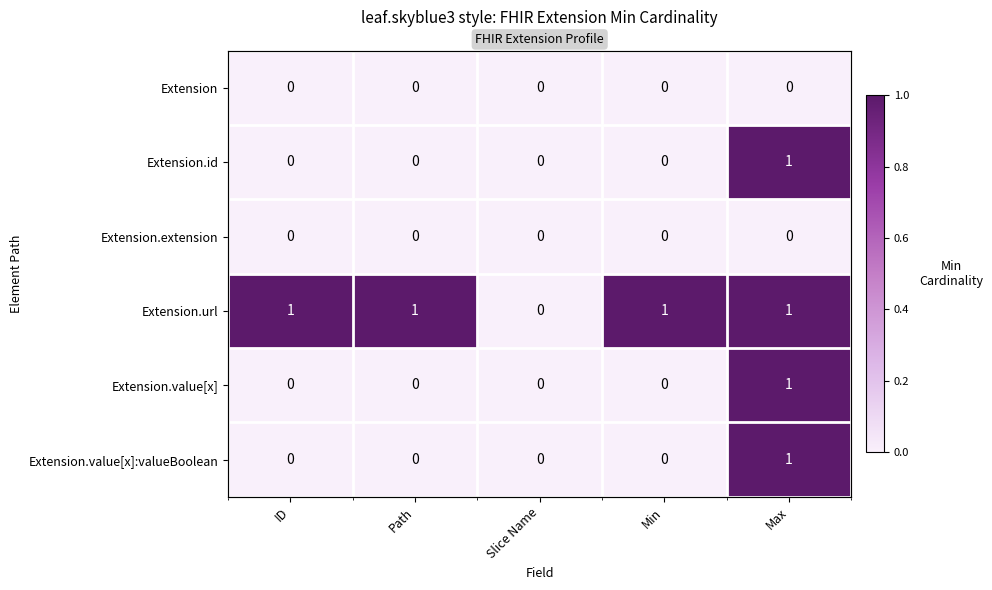

Is it true that Extension.url equals 1 at Max?

True